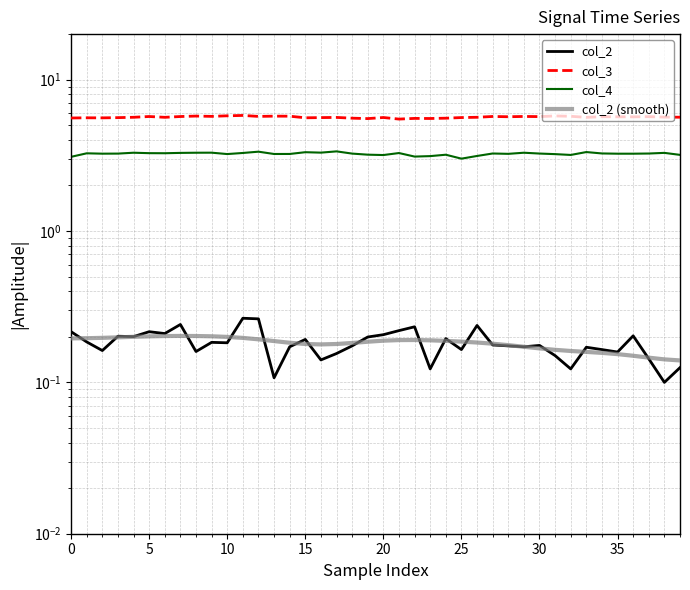

Reading left to right, transcribe all the data shown in this chart.

col_2: 0.2	0.2	0.2	0.2	0.2	0.2	0.2	0.2	0.2	0.2	0.2	0.3	0.3	0.1	0.2	0.2	0.1	0.2	0.2	0.2	0.2	0.2	0.2	0.1	0.2	0.2	0.2	0.2	0.2	0.2	0.2	0.2	0.1	0.2	0.2	0.2	0.2	0.1	0.1	0.1
col_3: 5.6	5.6	5.6	5.6	5.6	5.7	5.6	5.7	5.7	5.7	5.8	5.8	5.7	5.7	5.7	5.6	5.6	5.6	5.6	5.5	5.6	5.5	5.5	5.5	5.6	5.6	5.6	5.7	5.7	5.7	5.7	5.8	5.7	5.6	5.7	5.7	5.7	5.7	5.7	5.6
col_4: 3.1	3.3	3.2	3.2	3.3	3.3	3.3	3.3	3.3	3.3	3.2	3.3	3.3	3.2	3.2	3.3	3.3	3.4	3.2	3.2	3.2	3.3	3.1	3.1	3.2	3.0	3.1	3.3	3.2	3.3	3.3	3.2	3.2	3.3	3.3	3.2	3.2	3.3	3.3	3.2
col_2 (smooth): 0.2	0.2	0.2	0.2	0.2	0.2	0.2	0.2	0.2	0.2	0.2	0.2	0.2	0.2	0.2	0.2	0.2	0.2	0.2	0.2	0.2	0.2	0.2	0.2	0.2	0.2	0.2	0.2	0.2	0.2	0.2	0.2	0.2	0.2	0.2	0.2	0.1	0.1	0.1	0.1